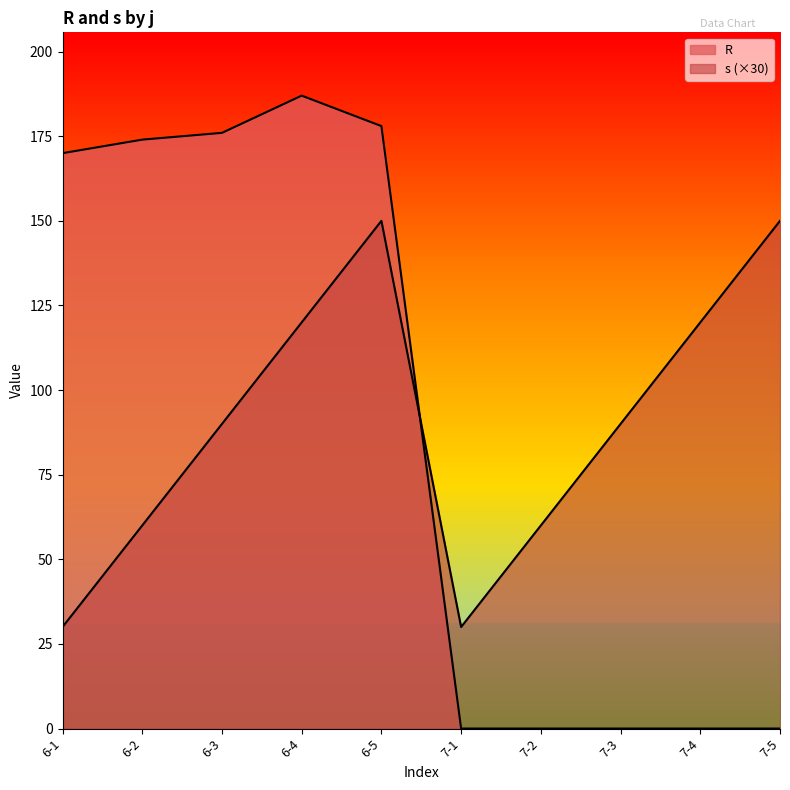

What is the average value of the R series?

88